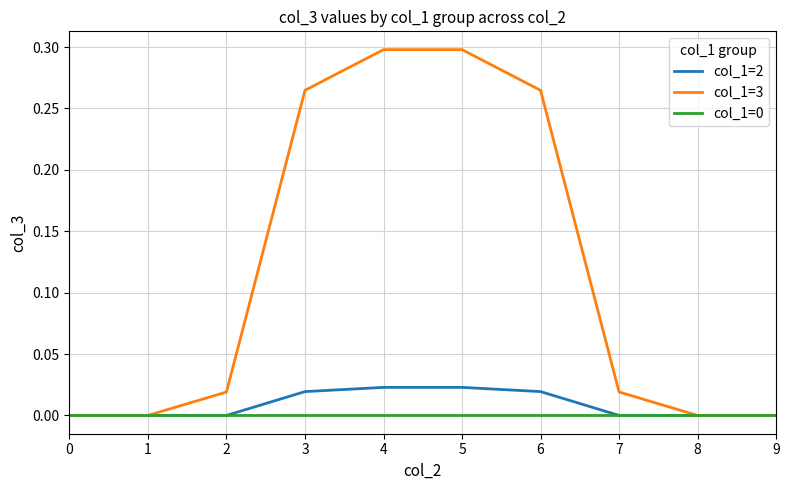

True or false: col_1=3 has a value of 0.0 at 9.

True